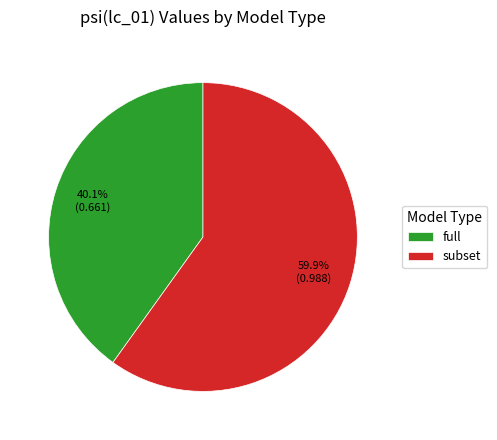

To the nearest percent, what is the average slice percentage?

50%